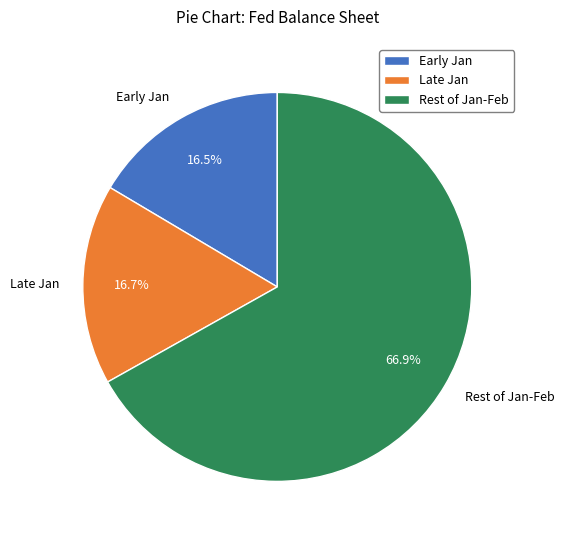

Which category has the biggest portion of the pie?

Rest of Jan-Feb